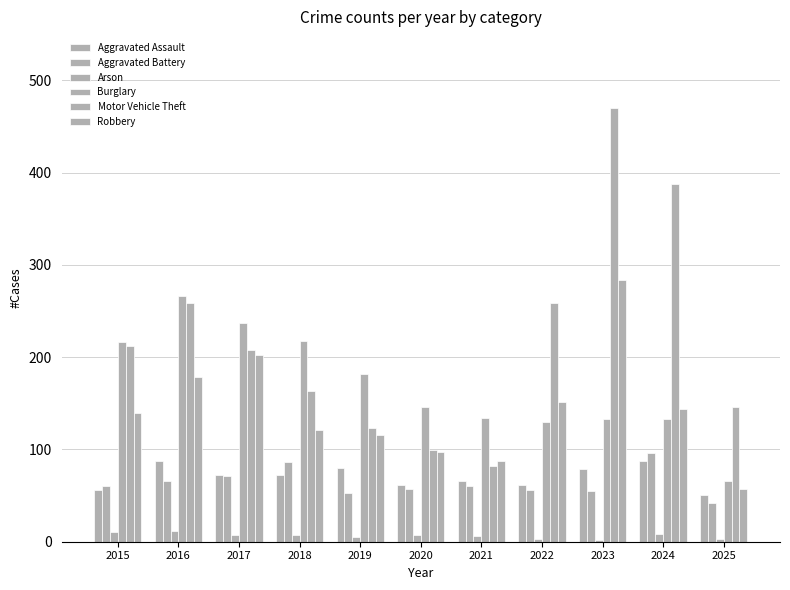

What is the total value across all series at 2025?

365